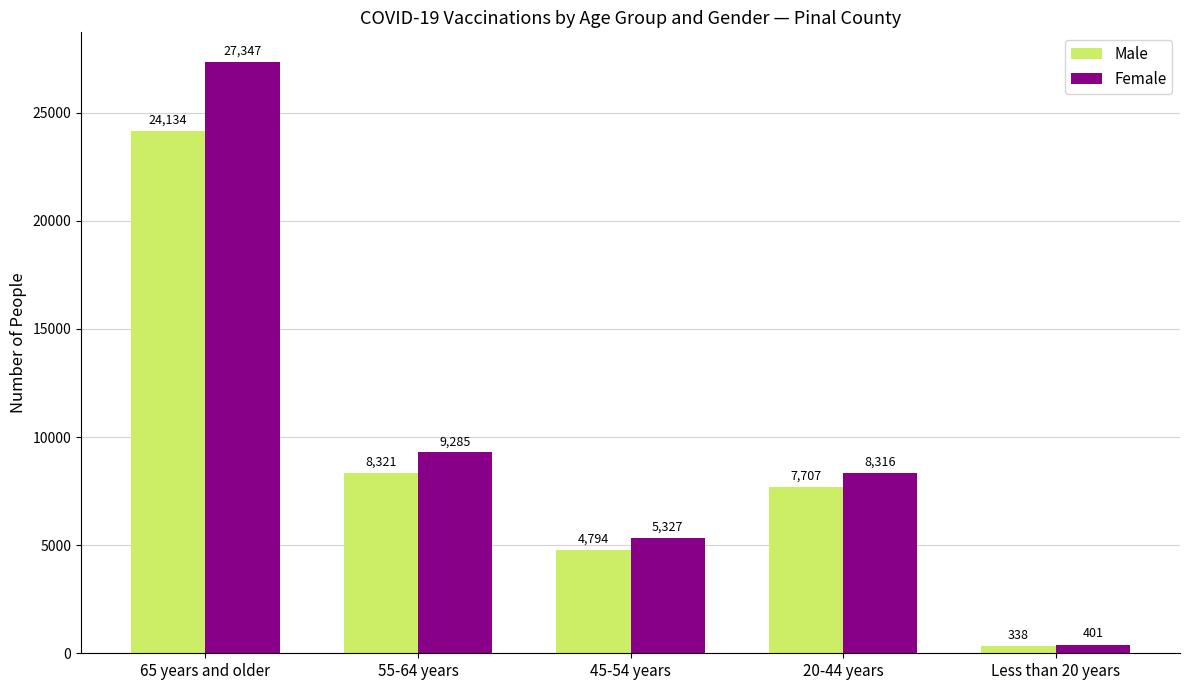

How many categories are shown in the chart?

5